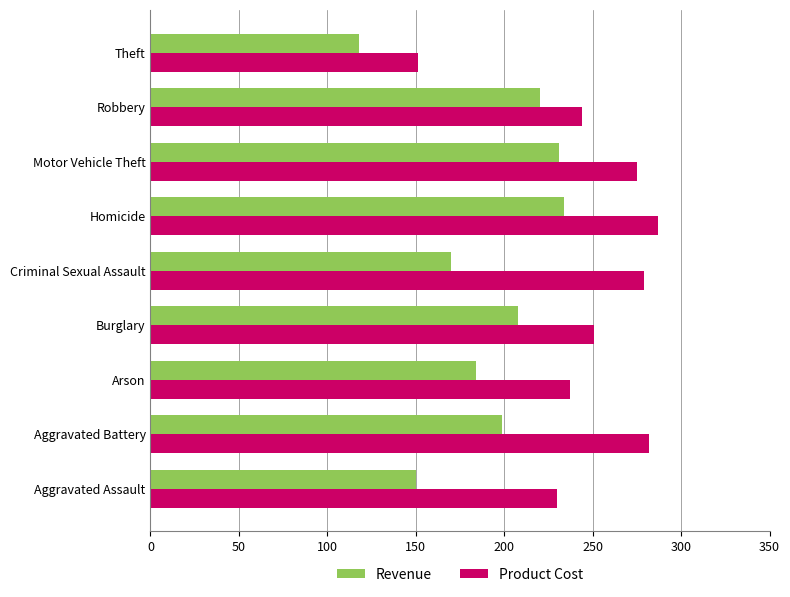

What is the maximum value for Product Cost?

287